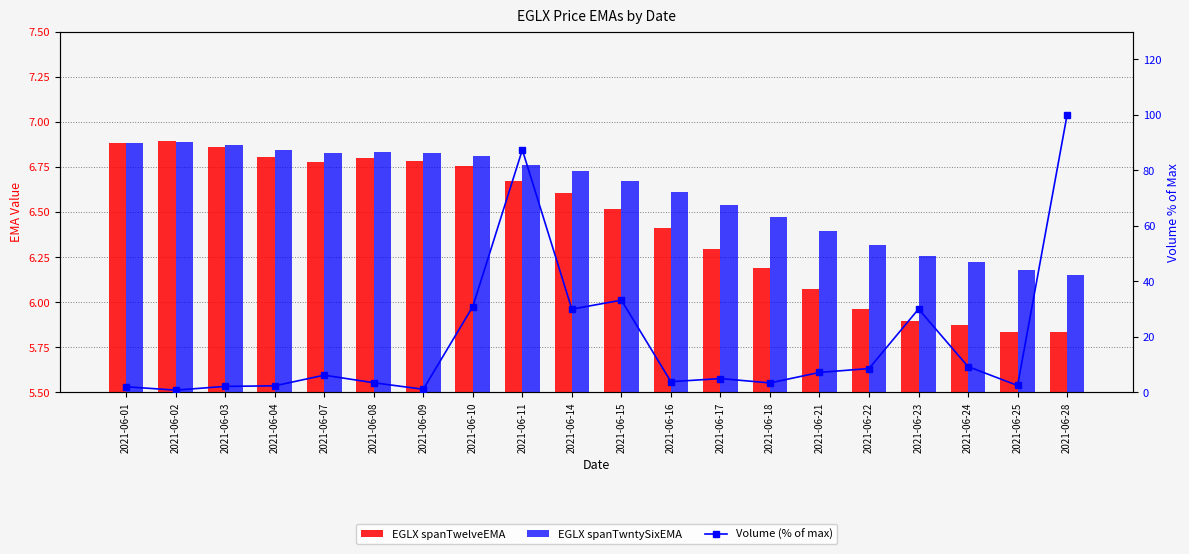

Is the value of Volume (% of max) at 2021-06-23 greater than the value of EGLX spanTwelveEMA at 2021-06-02?

Yes